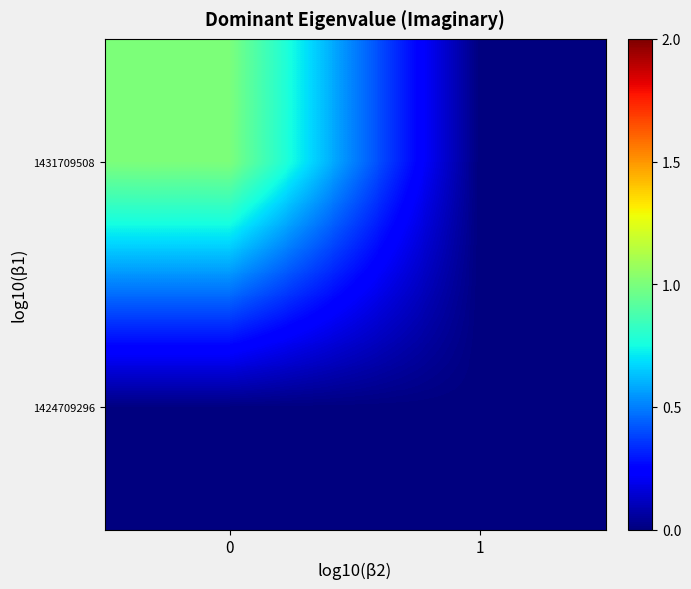

List the series in order of their overall mean, lowest first.

1424709296, 1431709508